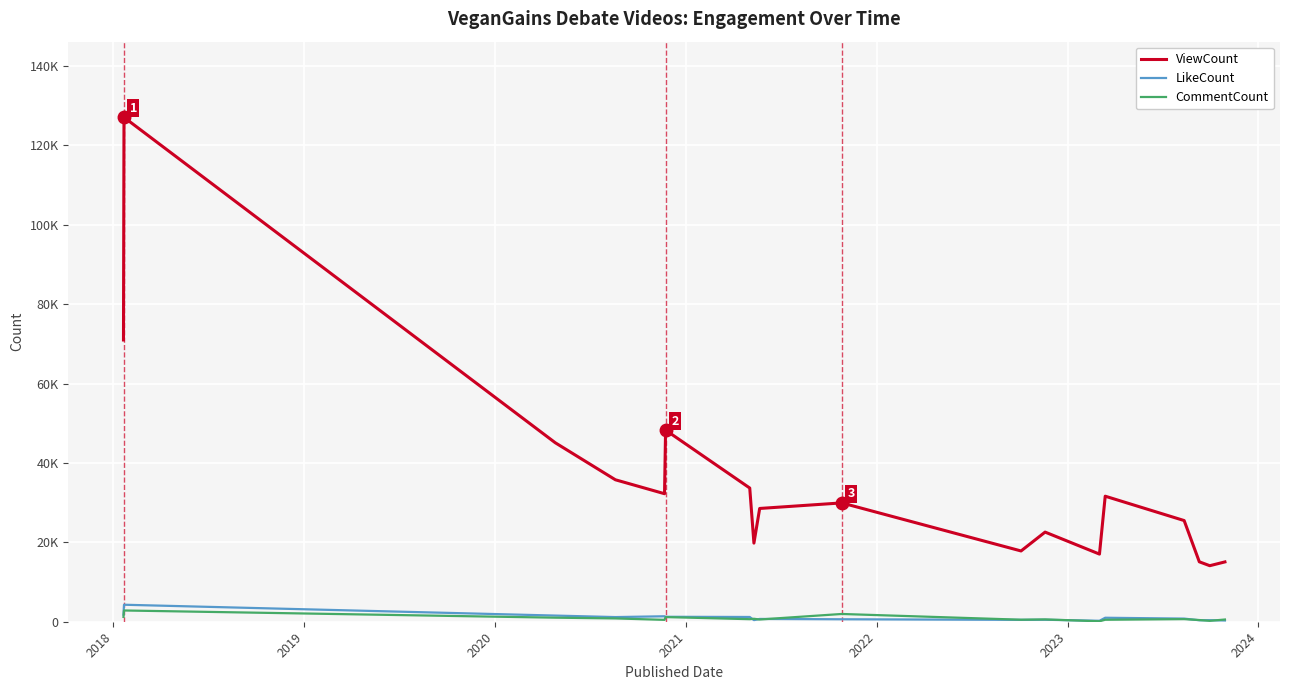

What is the value of the LikeCount point at the 7th from the left?

1197